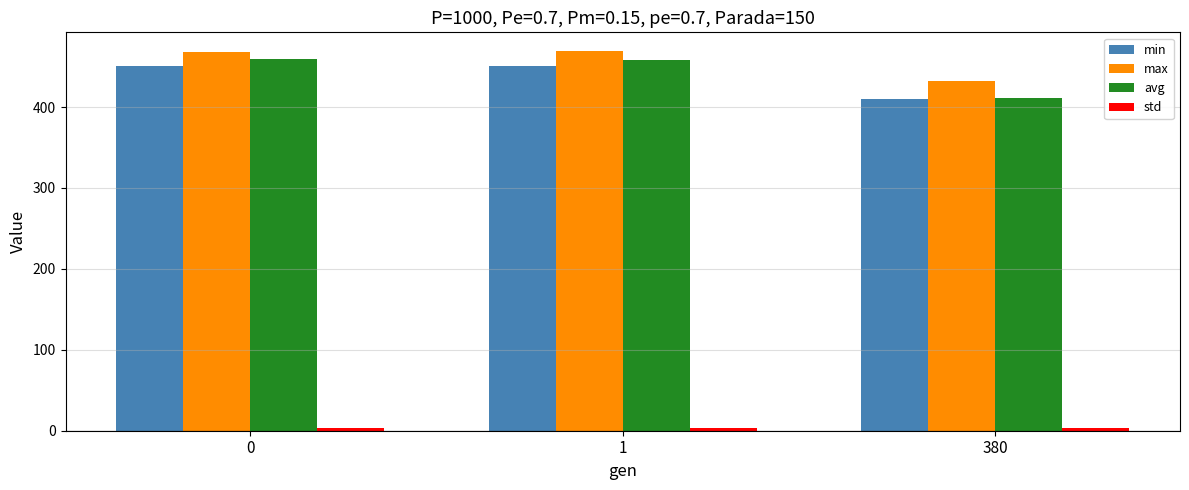

What is the maximum value for min?

450.8